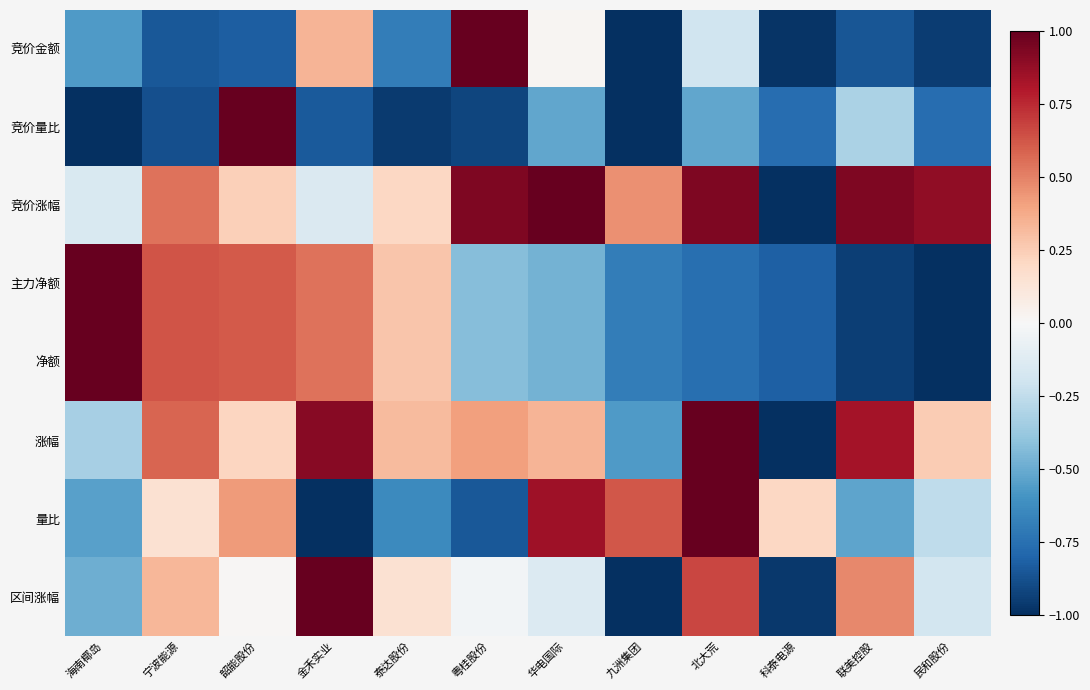

Count the number of categories in the chart.

12